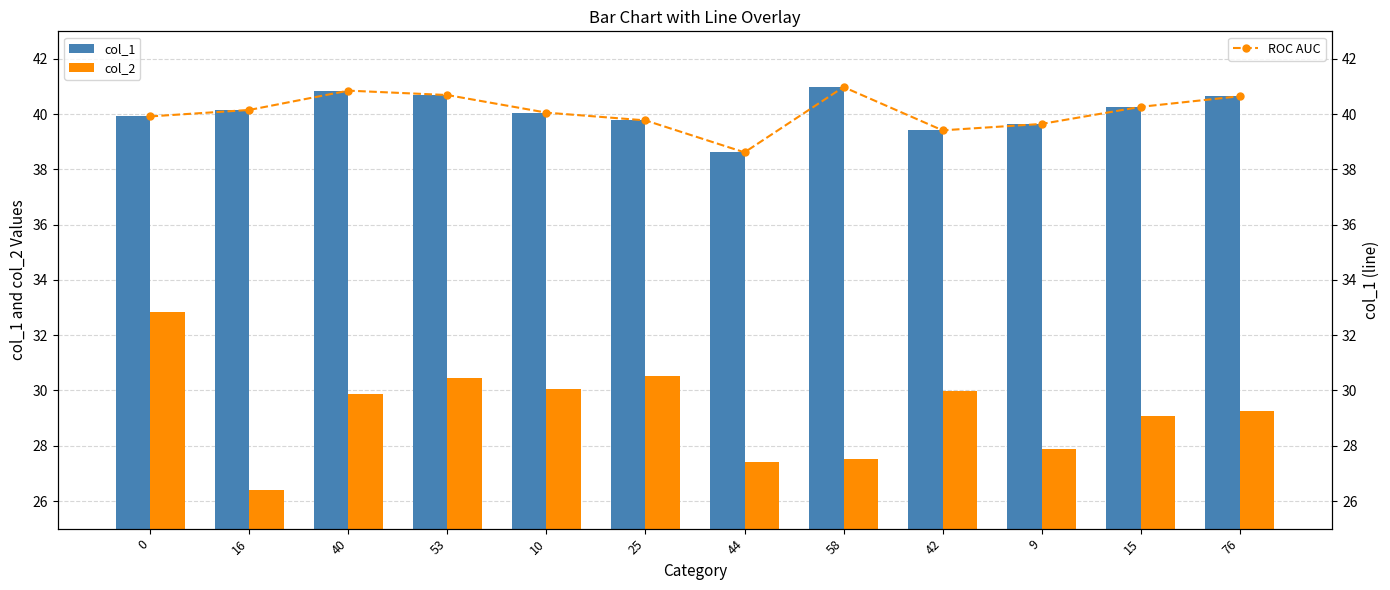

What is the label of the 4th bar from the left?

53